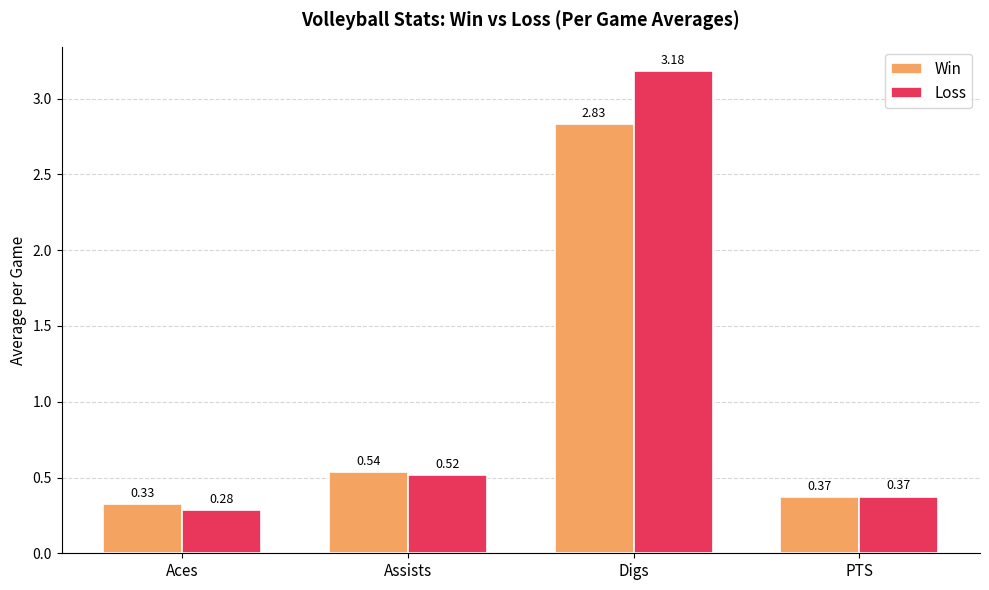

How many bars are there in each group?

2